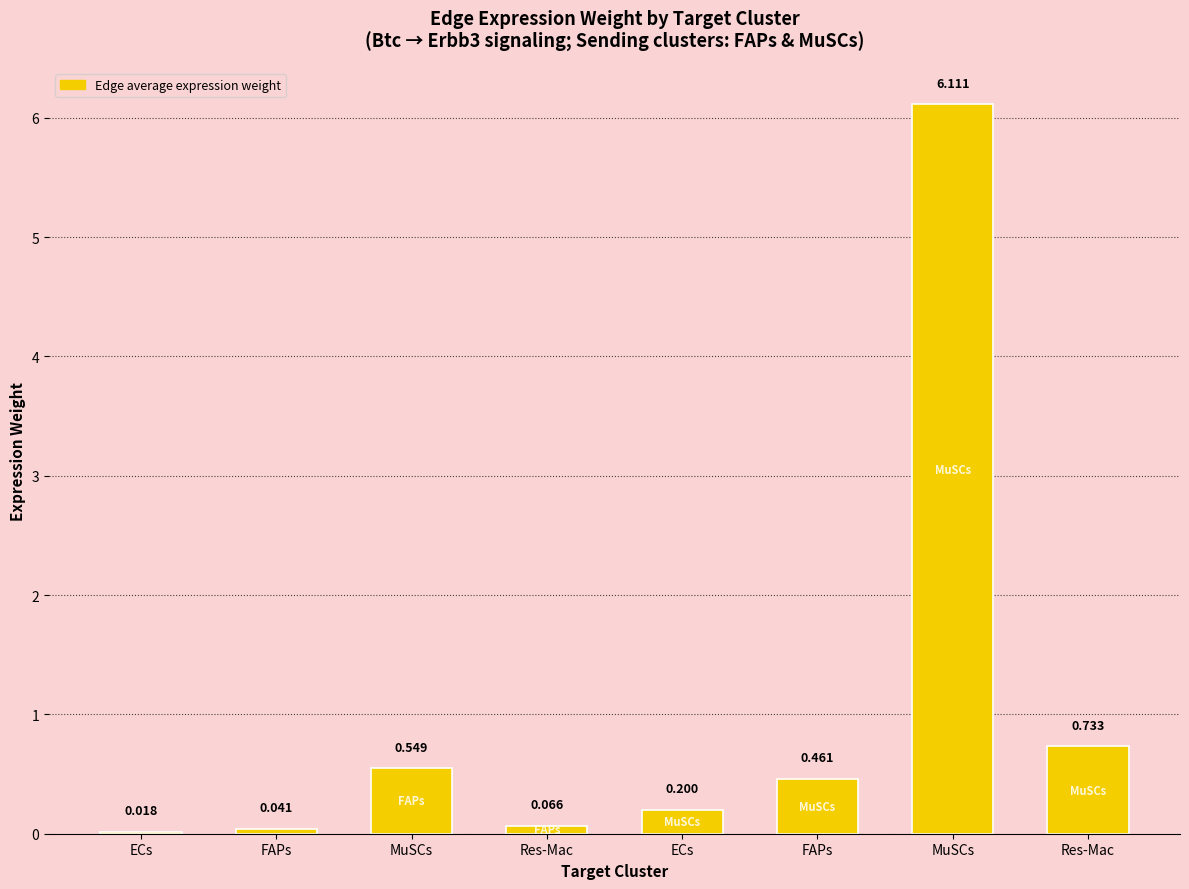

What is the maximum value shown in the chart?

6.1